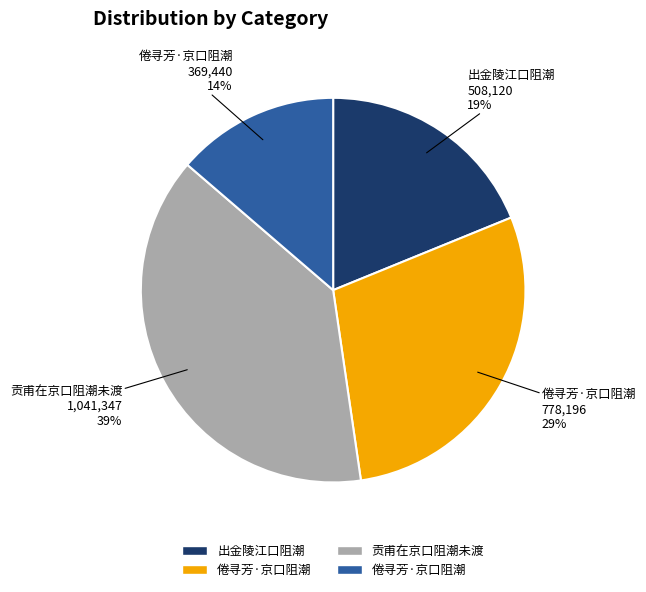

Does any single category account for the majority?

No